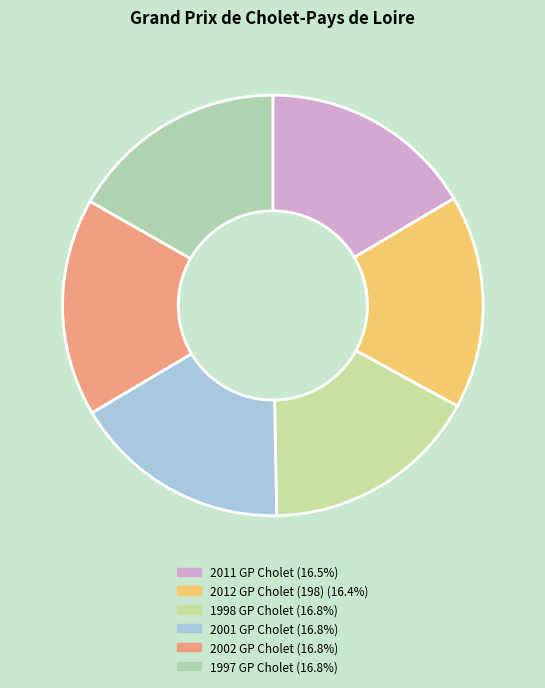

Count the number of slices in the pie.

6